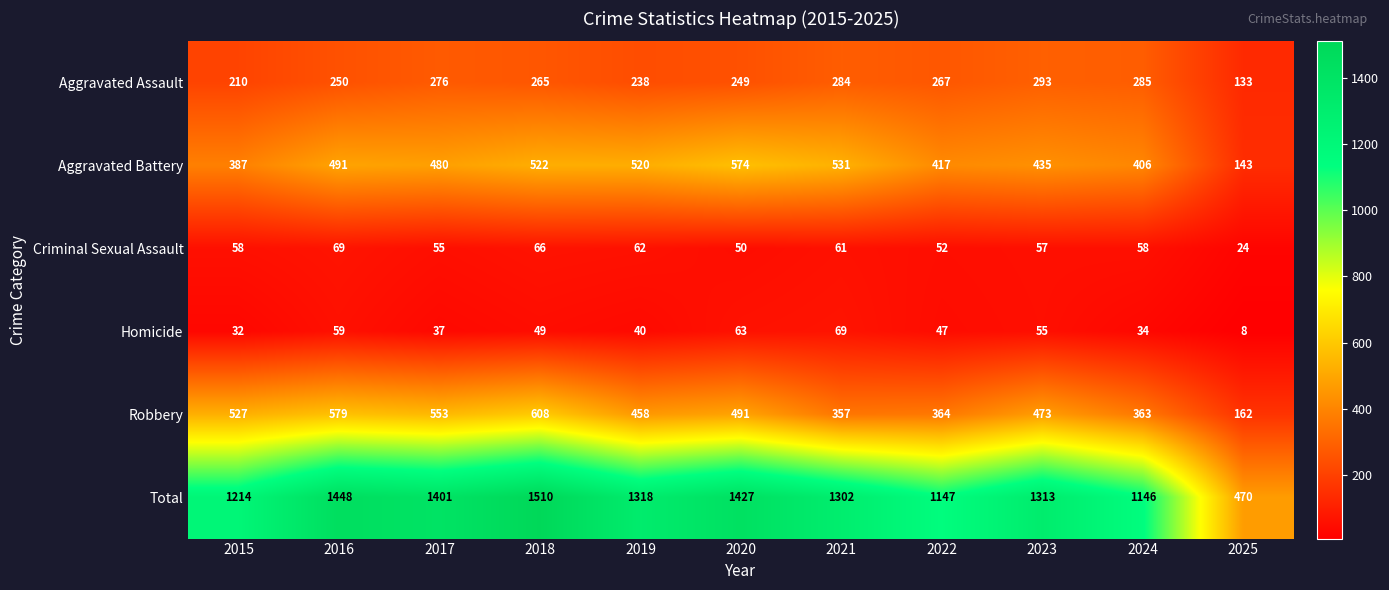

The value of Aggravated Battery at 2017 is 316. True or false?

False